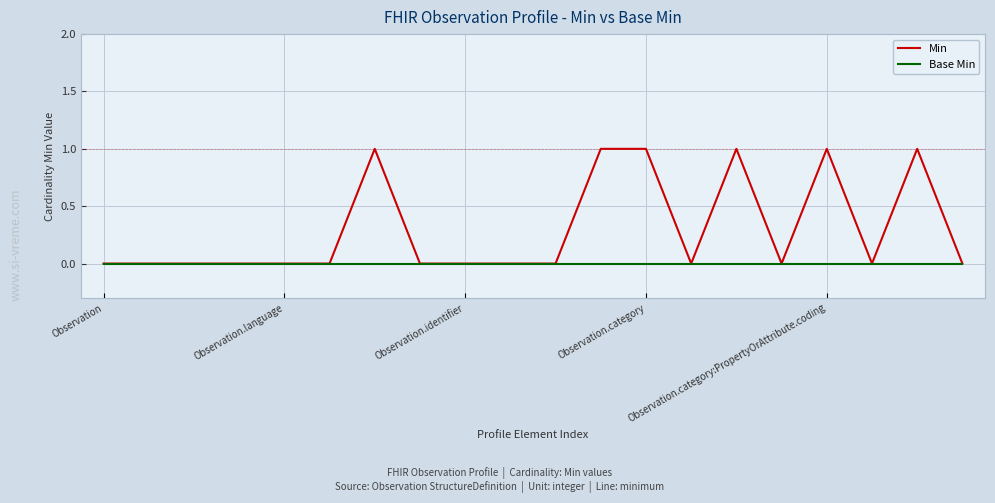

Which series has the widest spread of values?

Min